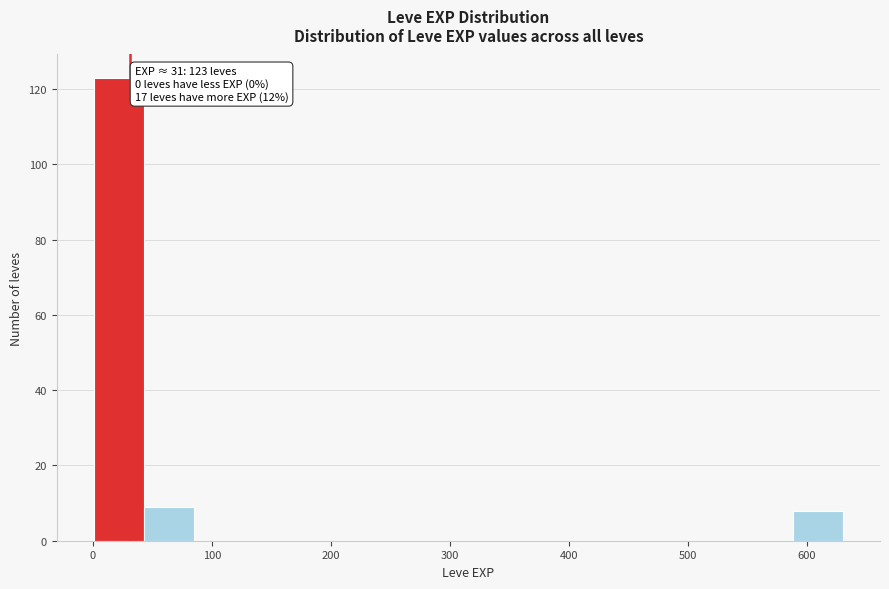

Over which range of the x-axis is the bar tallest?

0 to 40